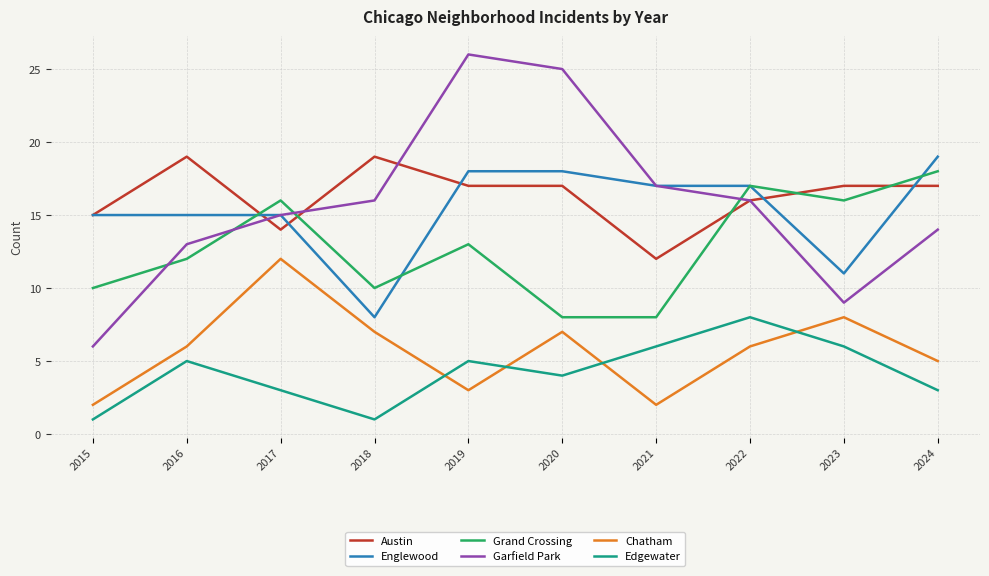

What is the maximum value shown in the chart?

26